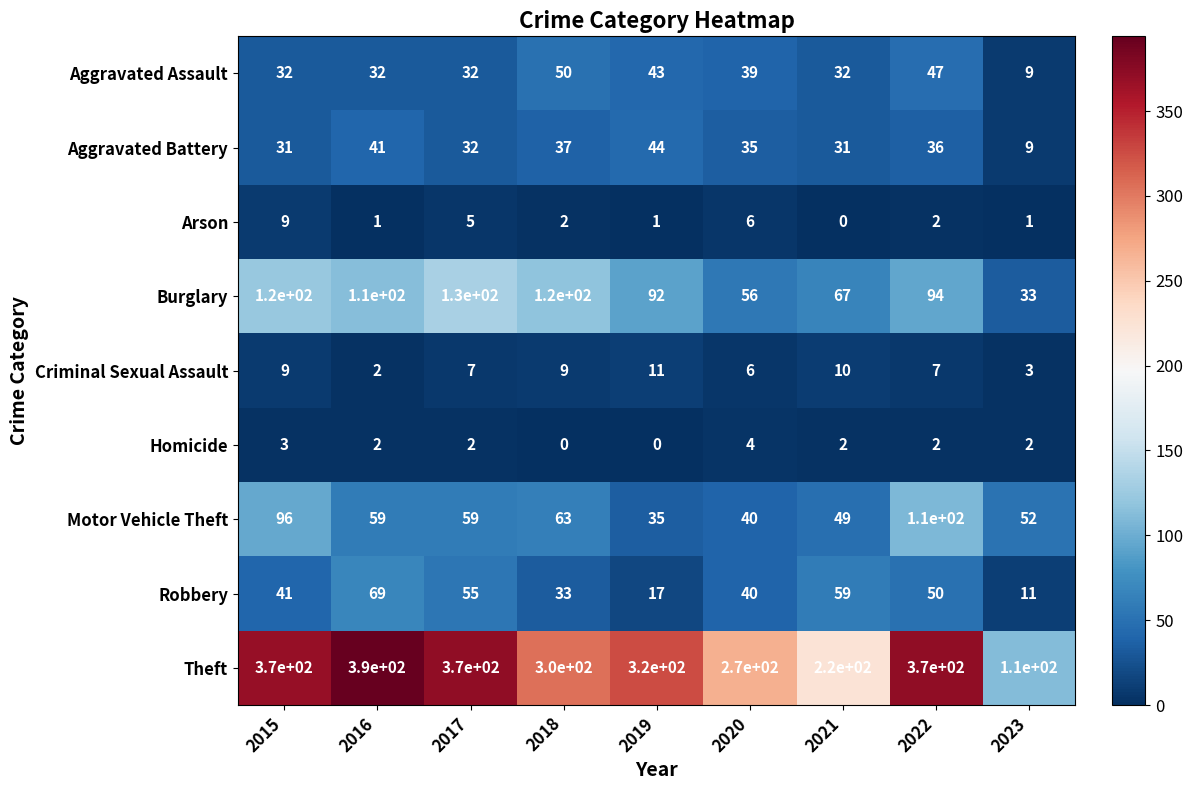

What is the greatest value displayed?

390